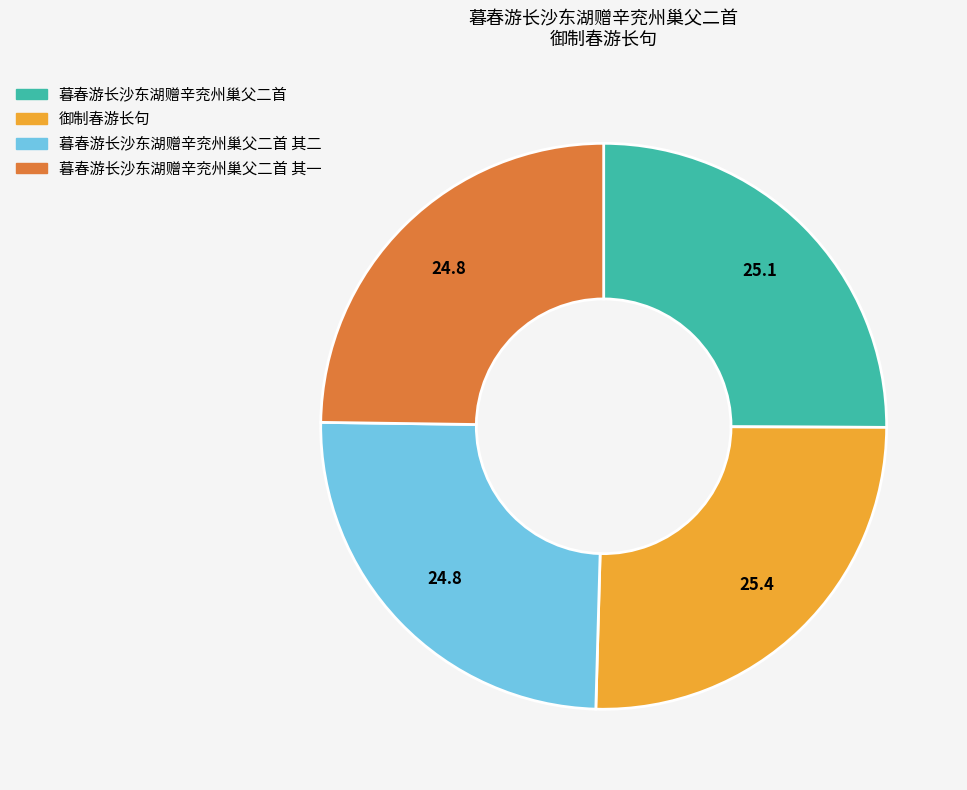

Does any single category account for the majority?

No